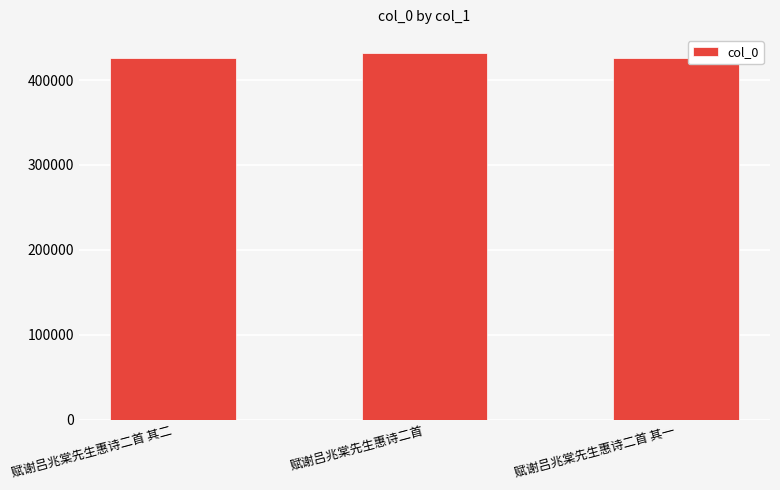

What is the greatest value displayed?

431580